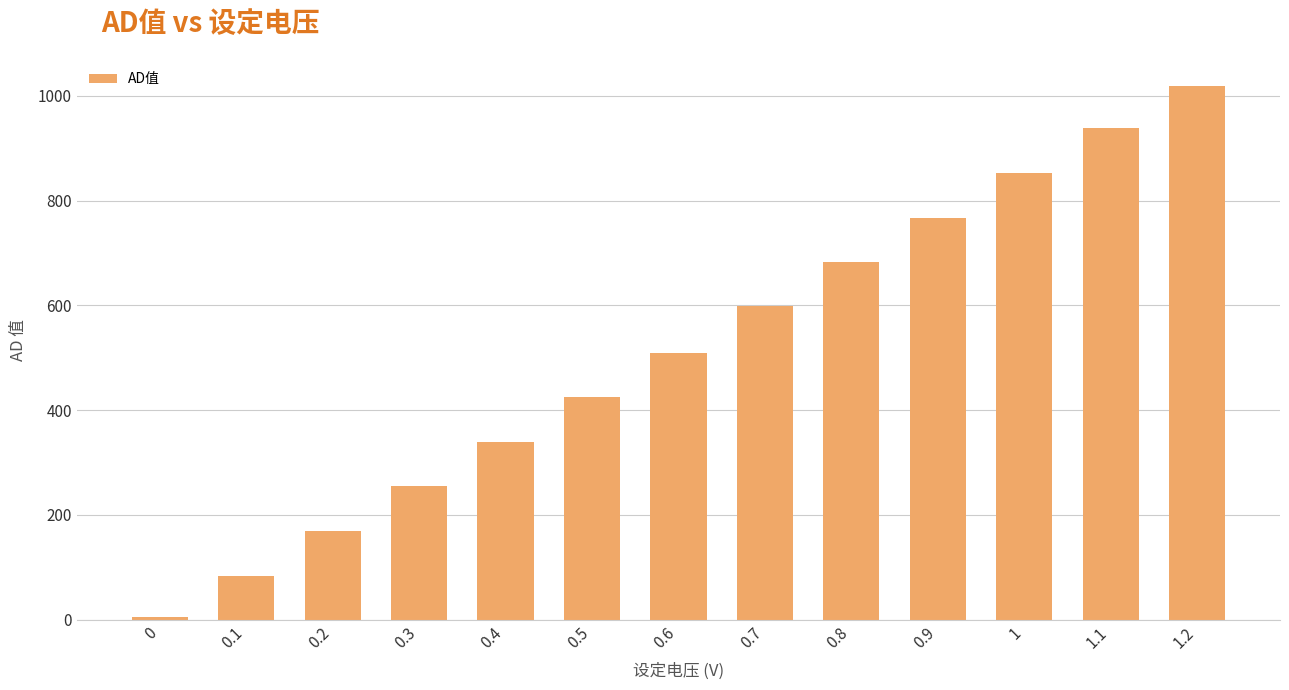

Rank the categories by value from highest to lowest.

1.2, 1.1, 1, 0.9, 0.8, 0.7, 0.6, 0.5, 0.4, 0.3, 0.2, 0.1, 0